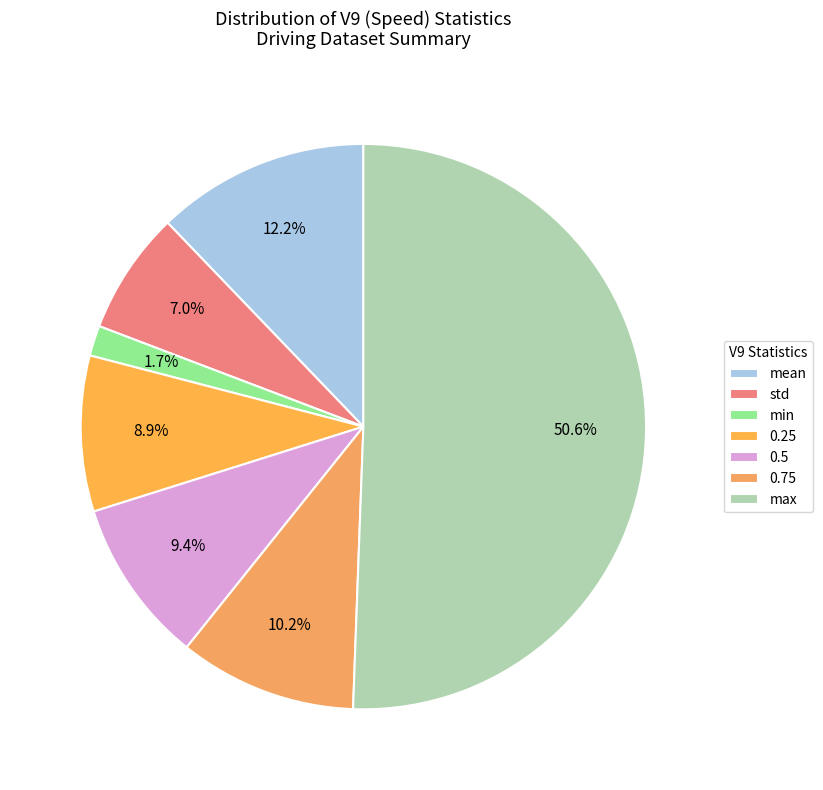

Approximately how many times larger is the value at std compared to 0.5?

0.7